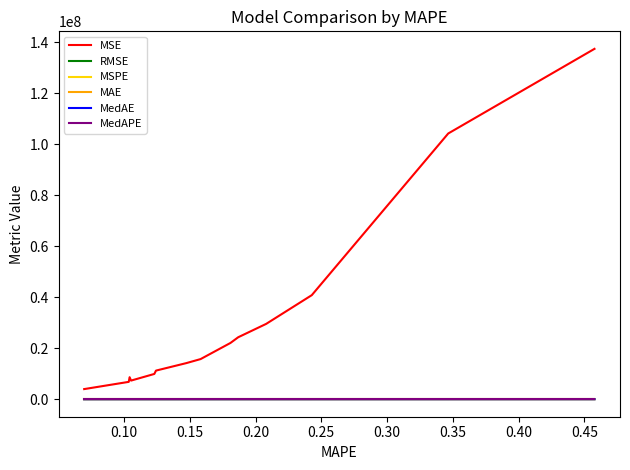

What is the maximum value shown in the chart?

137398638.0